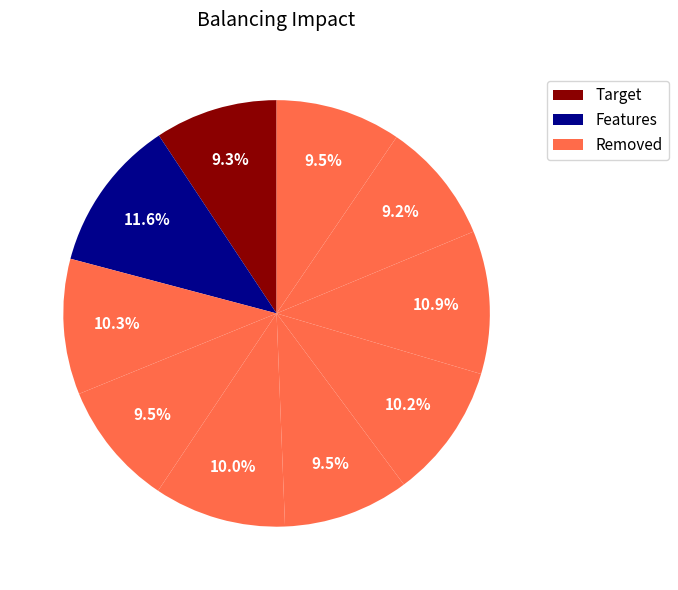

Count the number of slices in the pie.

10